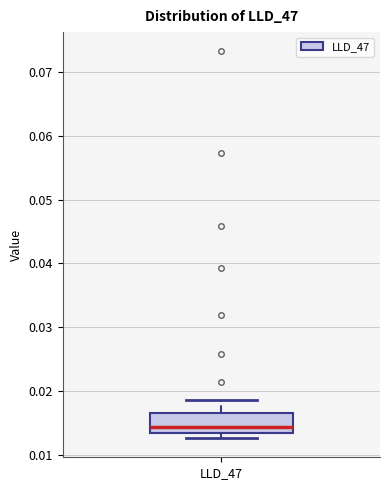

Transcribe this box plot: give where the median line is, the range the box spans, and where the two whiskers end, as read against the y-axis. The values are not printed on the chart, so give them approximately, as read against the axis.

median 0.014, box 0.013 to 0.017, whiskers 0.013 (just below the box's lower edge) to 0.019